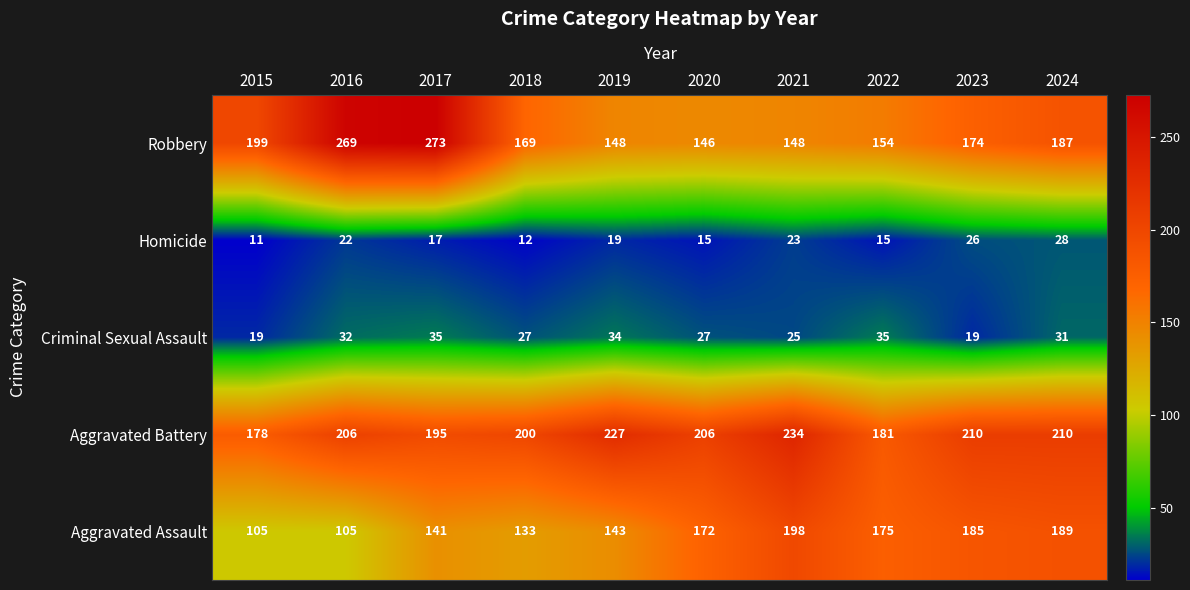

Which series has the widest spread of values?

Robbery